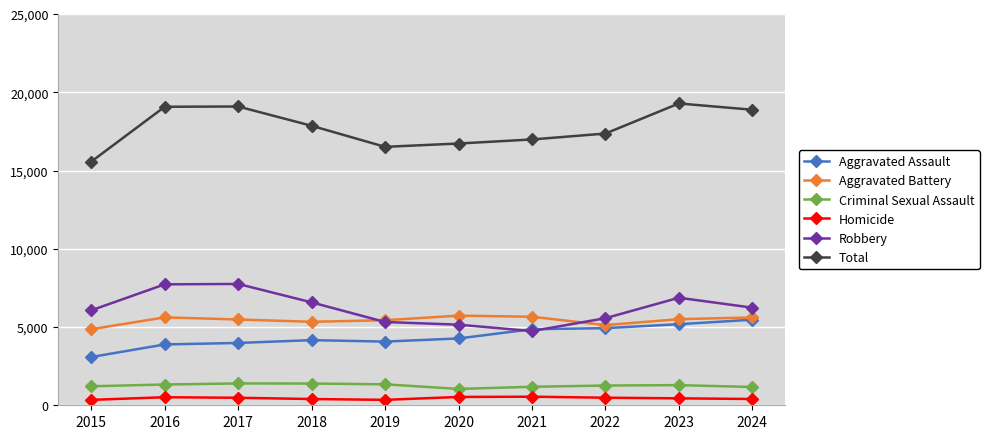

What is the value of the Criminal Sexual Assault point at the 5th from the left?

1340